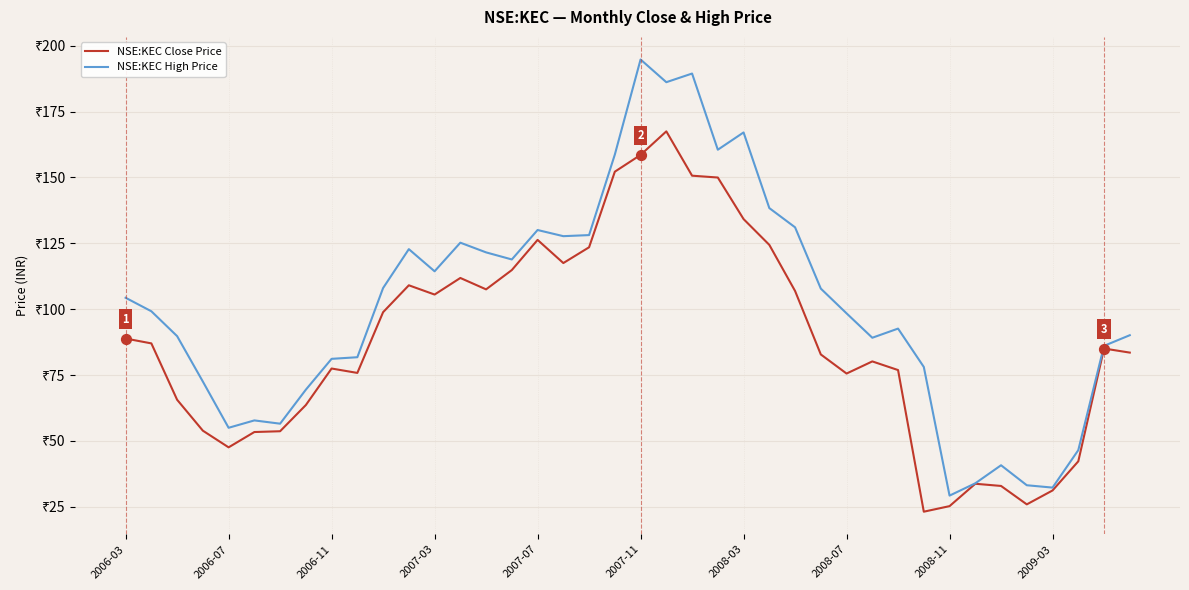

At how many categories does at least one series exceed 181?

3